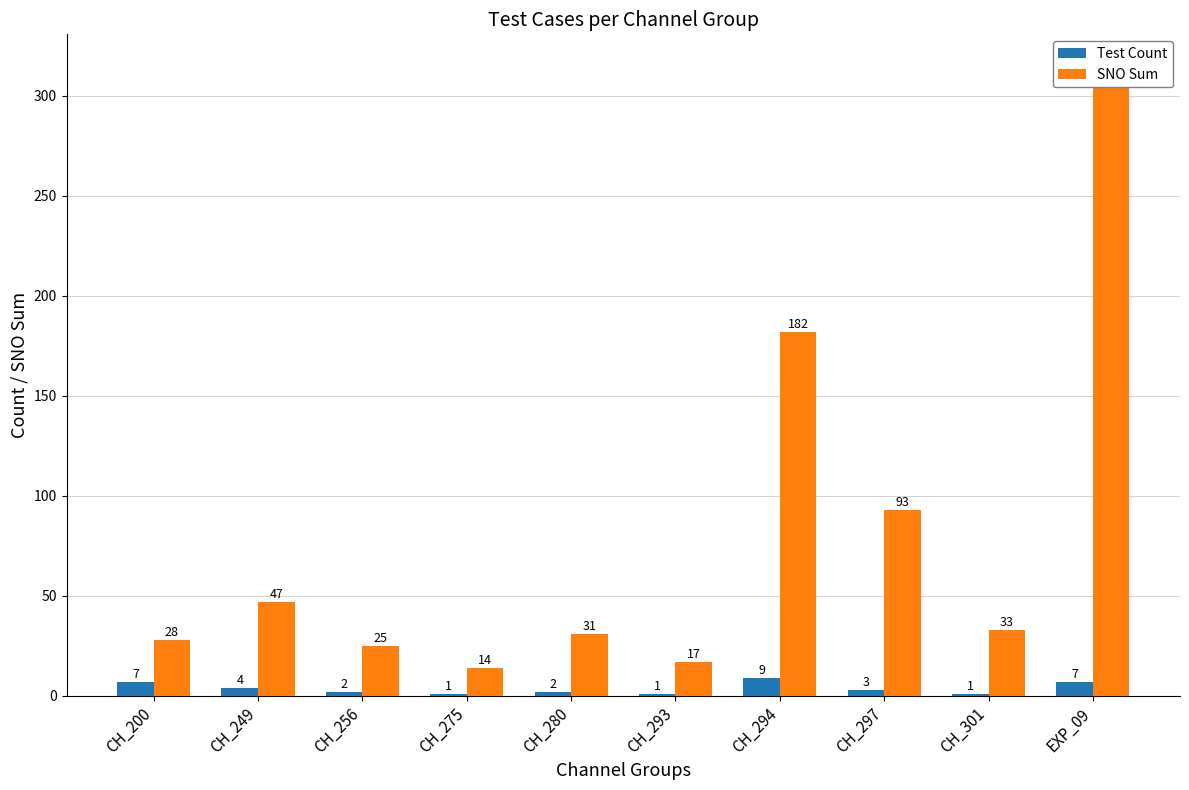

Reading right to left, list all the values displayed in this chart.

Test Count: EXP_09=7	CH_301=1	CH_297=3	CH_294=9	CH_293=1	CH_280=2	CH_275=1	CH_256=2	CH_249=4	CH_200=7
SNO Sum: EXP_09=315	CH_301=33	CH_297=93	CH_294=182	CH_293=17	CH_280=31	CH_275=14	CH_256=25	CH_249=47	CH_200=28